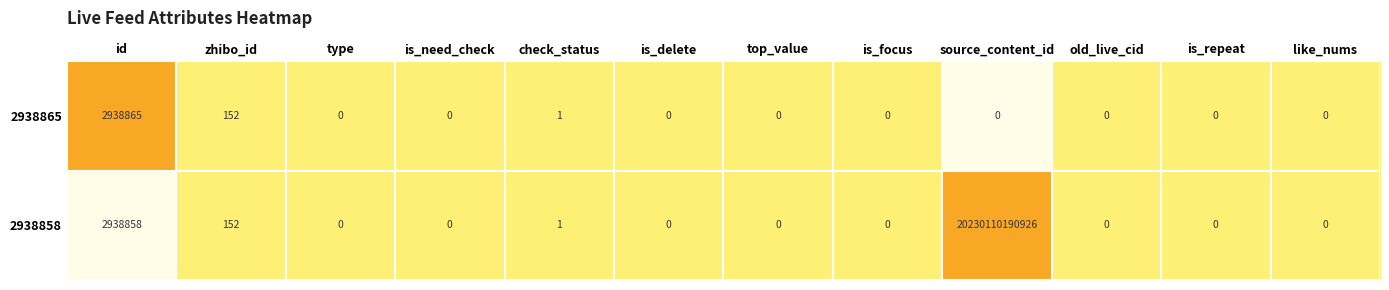

True or false: 2938858 has a value of 0 at old_live_cid.

True